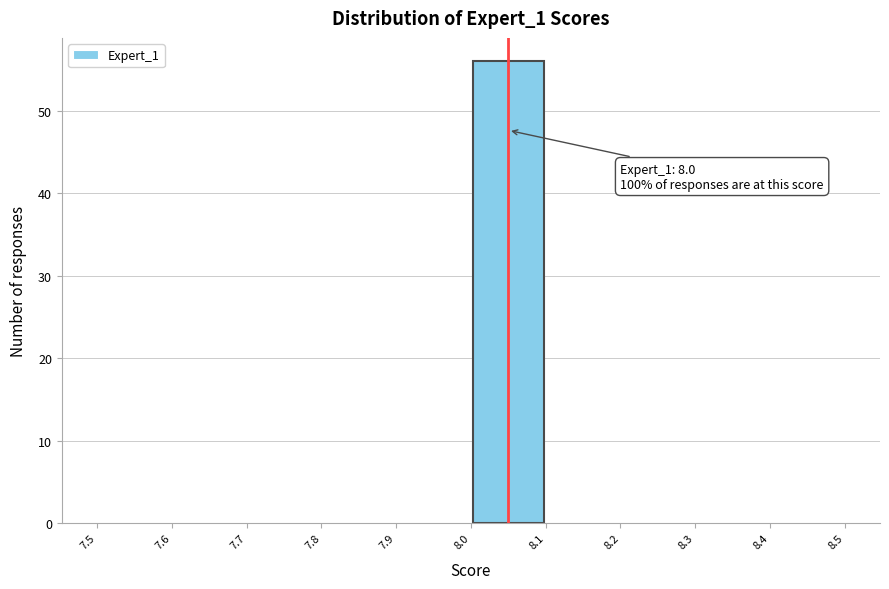

Which range on the x-axis has the tallest bar?

8.0 to 8.1